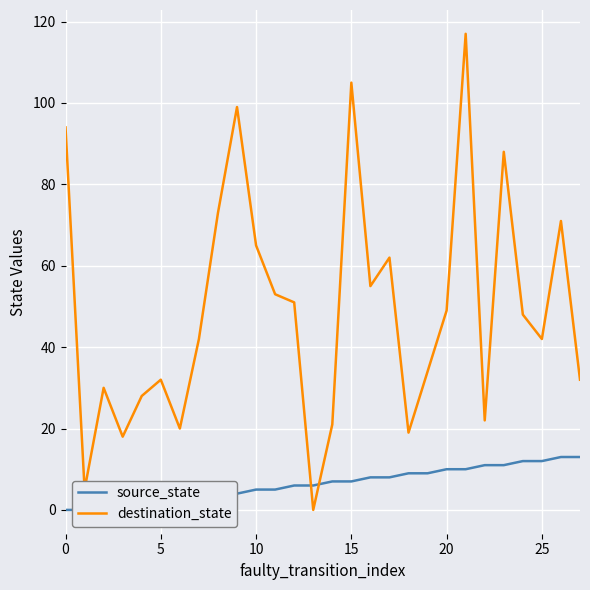

Is this an area chart (filled region under the line)?

No